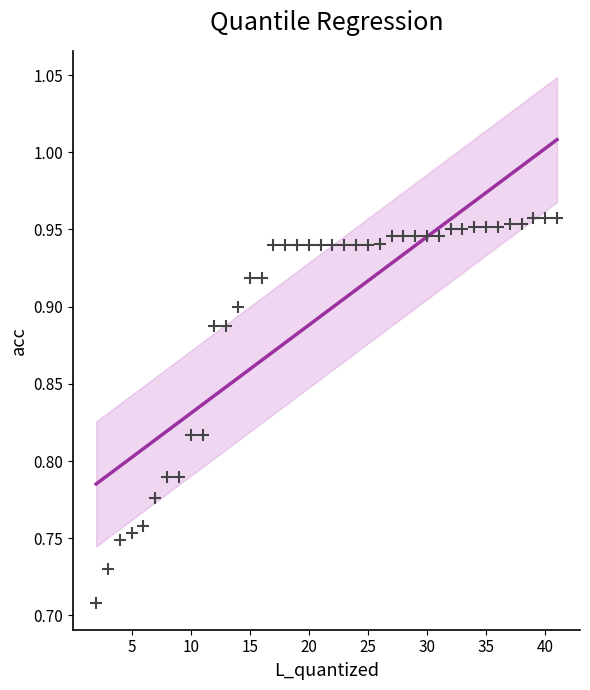

What is the range of X values (max minus min)?

39.0